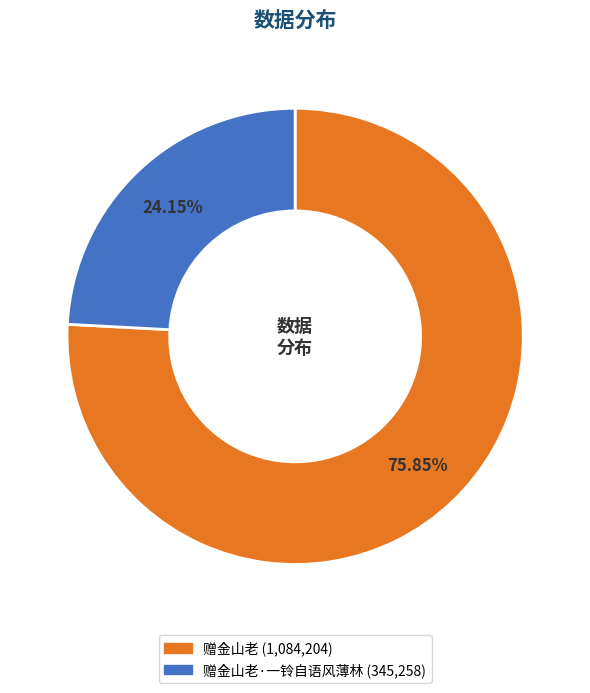

Is there a majority slice in this chart?

Yes